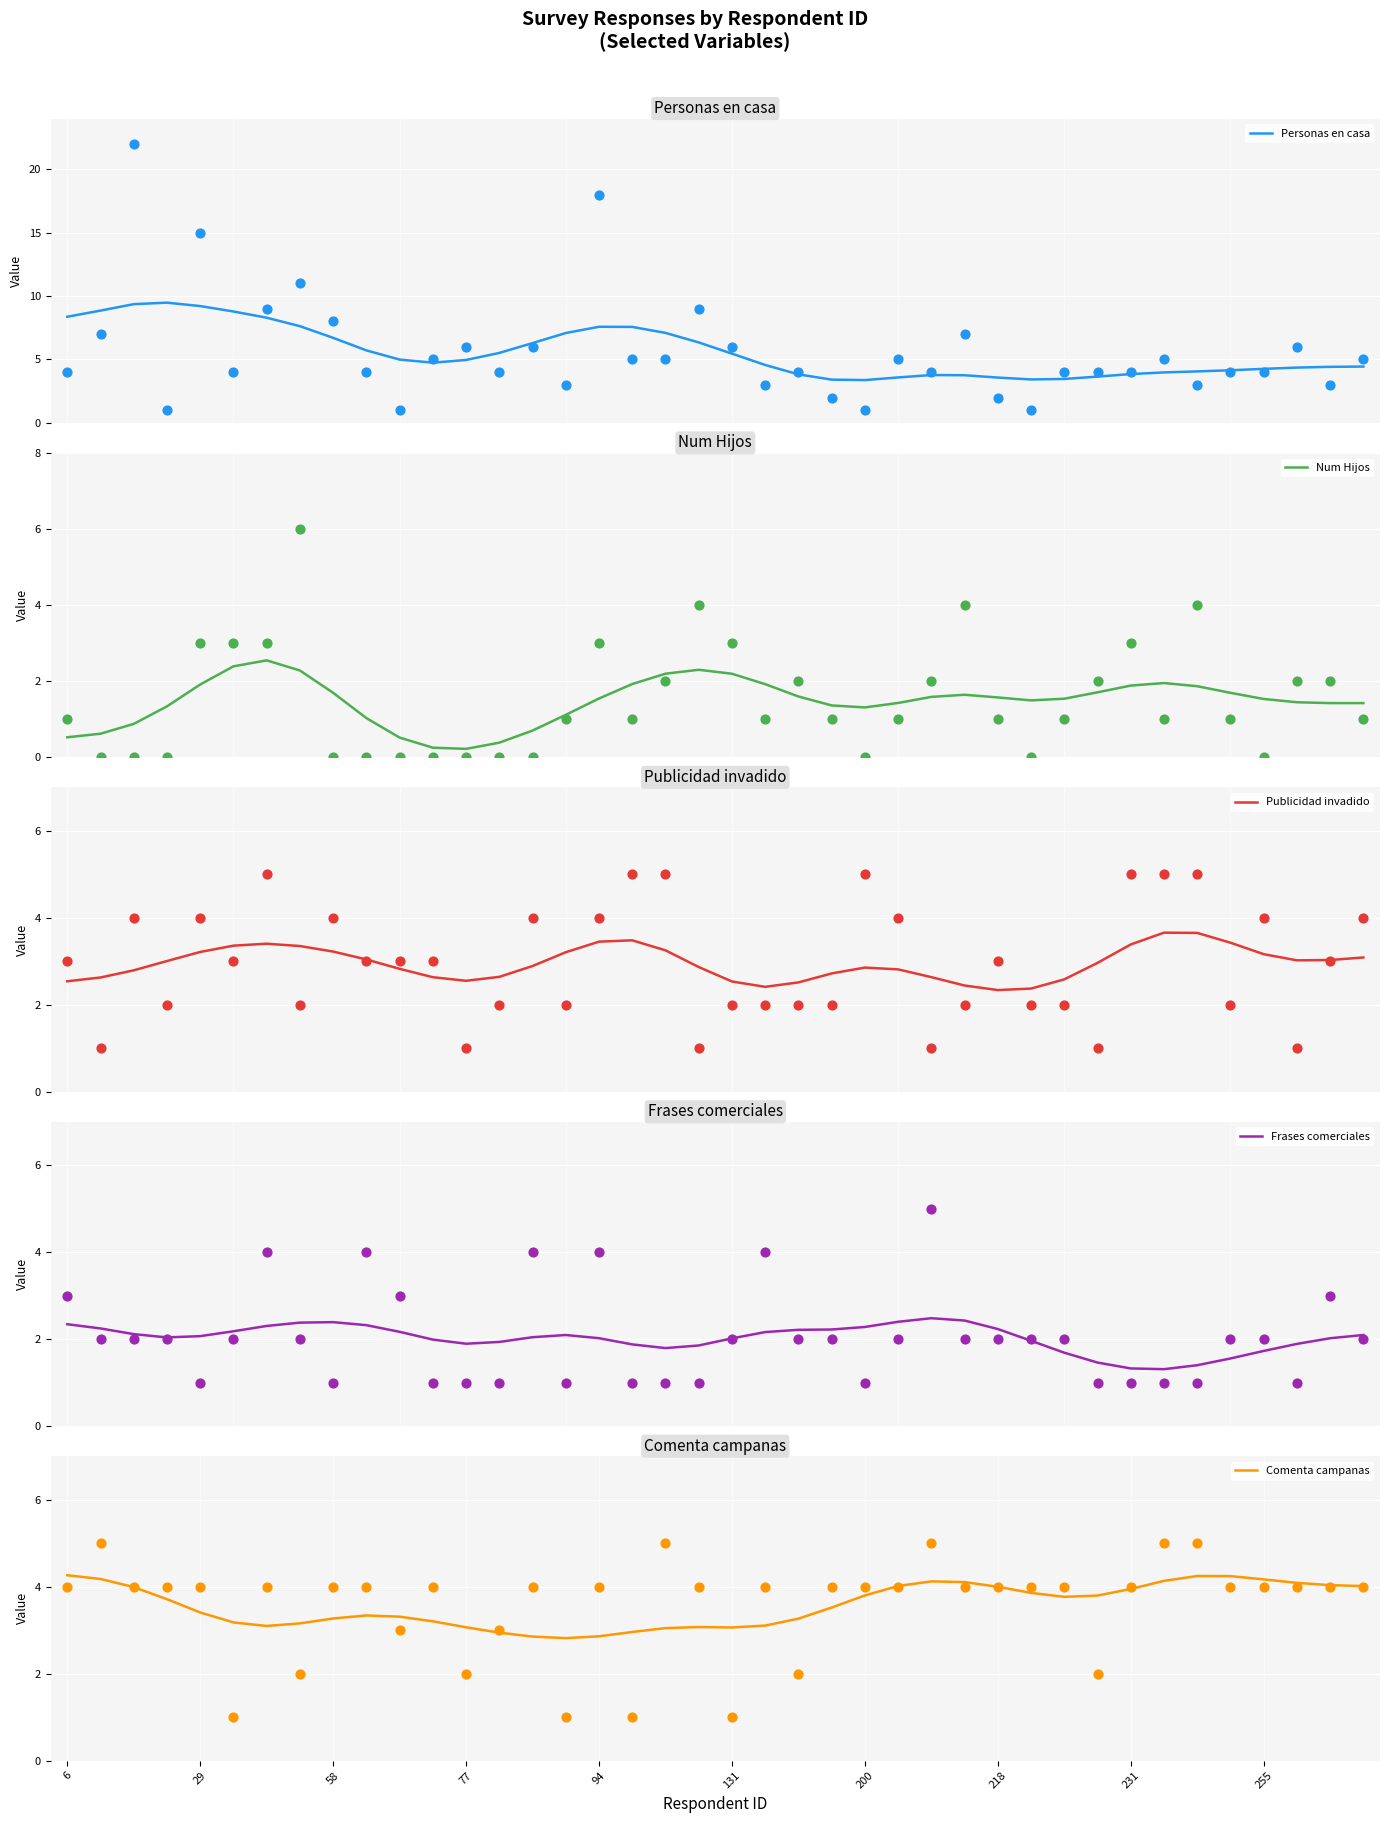

Which series has the largest total across all categories?

Personas en casa